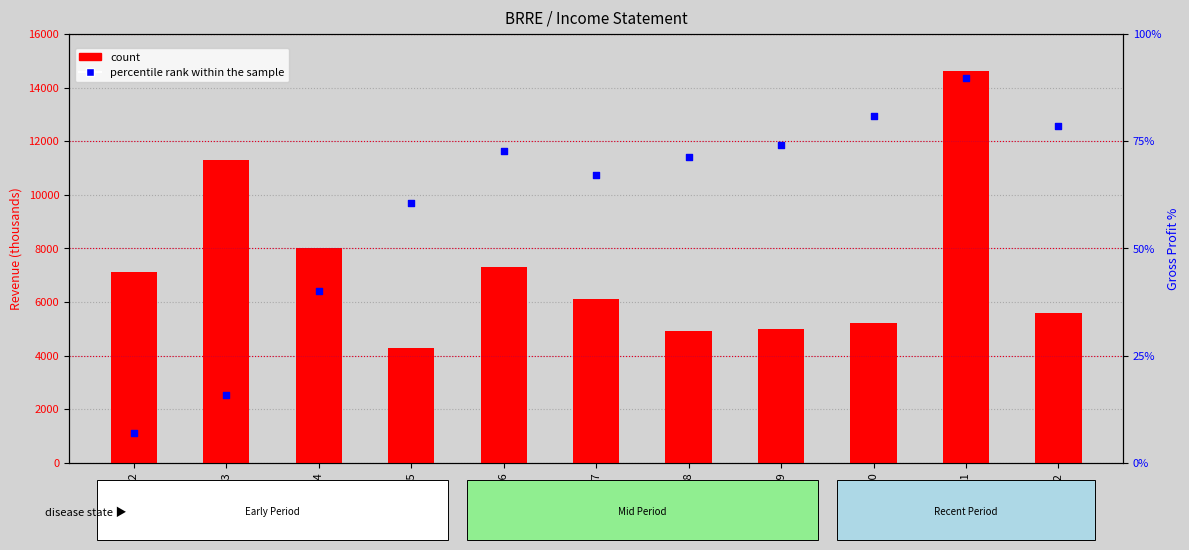

At how many categories does at least one series exceed 578?

11